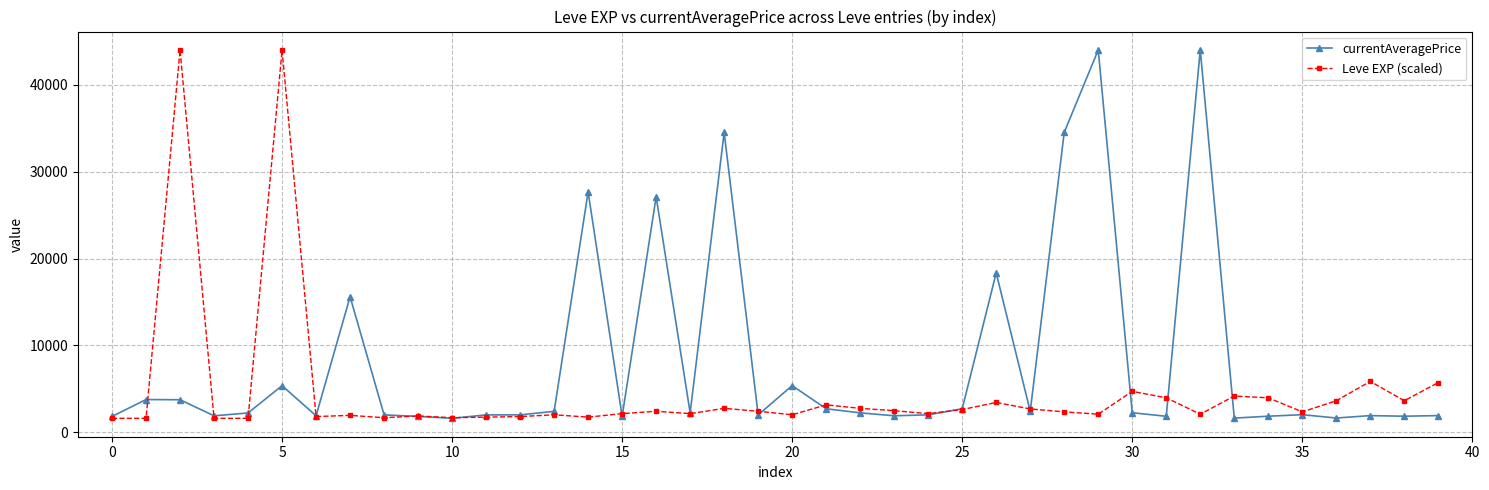

What is the value of the currentAveragePrice point at the 15th from the left?

27691.0